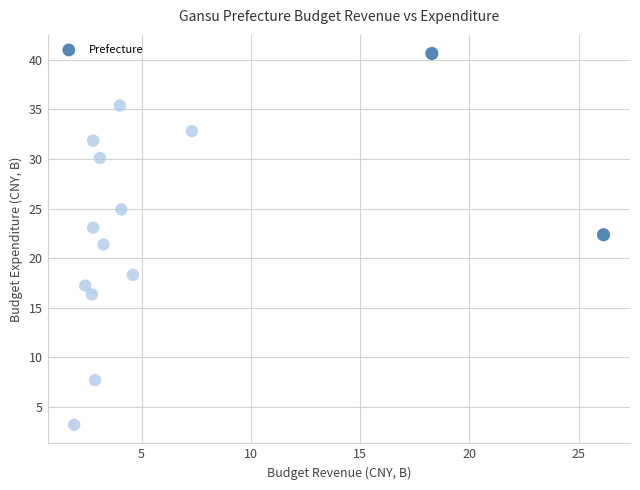

What is the range of X values (max minus min)?

24.2